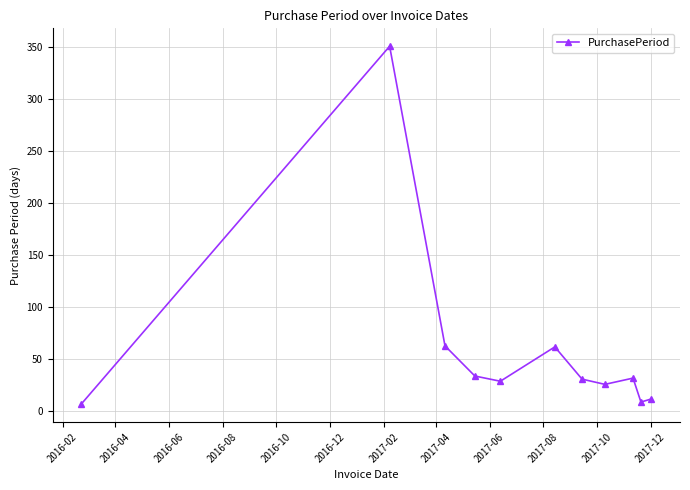

What is the difference between the maximum and minimum values?

344